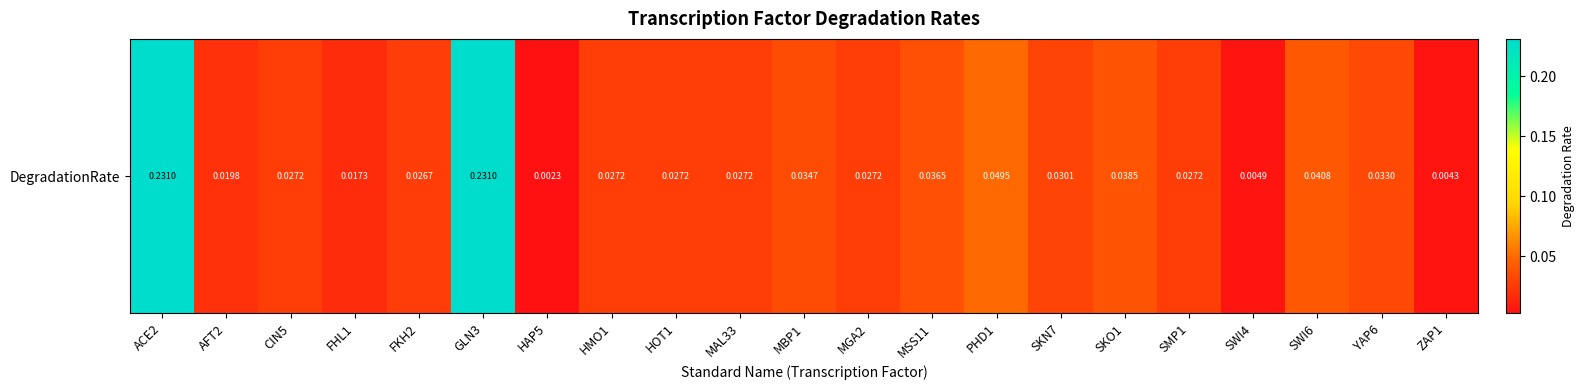

What is the difference between the maximum and second lowest values?

0.2